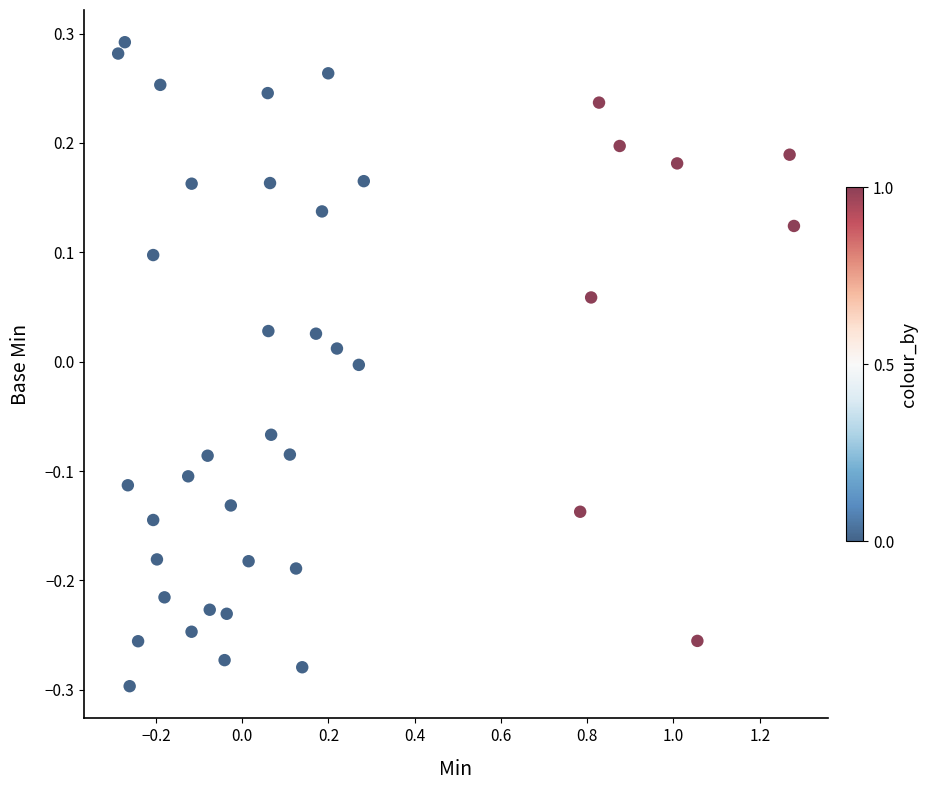

What is the range of X values (max minus min)?

1.6